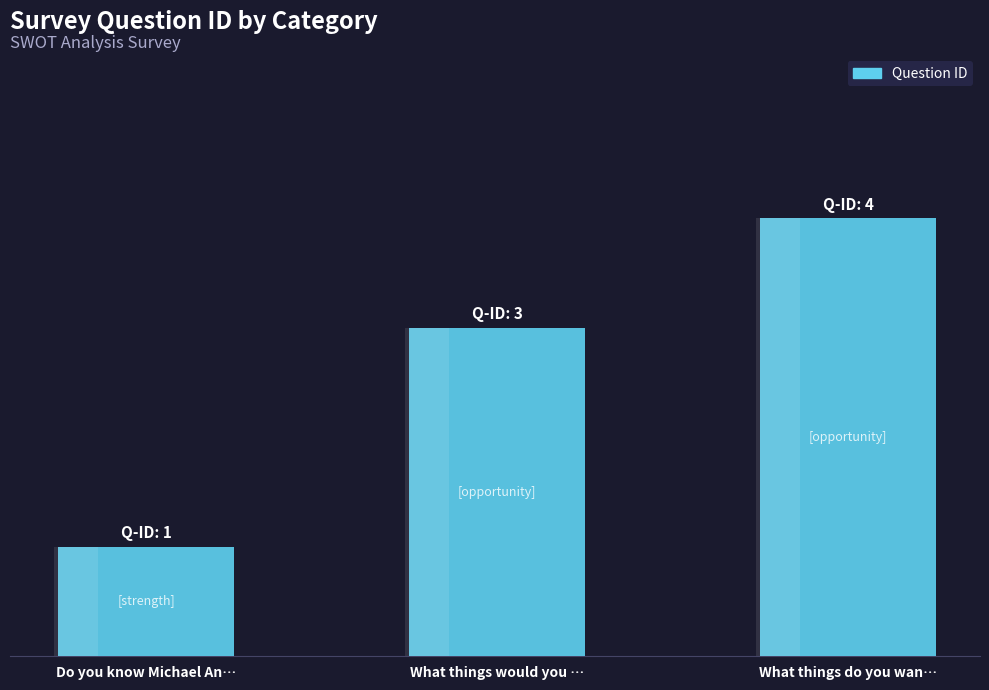

What is the difference between the maximum and minimum values?

3